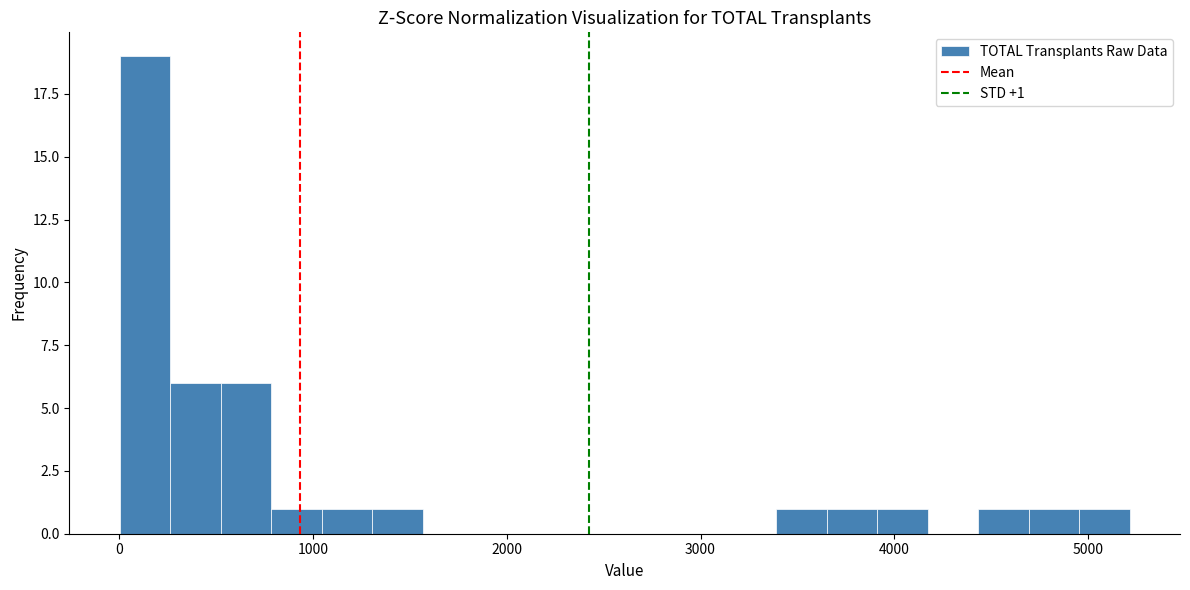

Read against the x-axis, roughly where is the centre of the tallest bar?

100